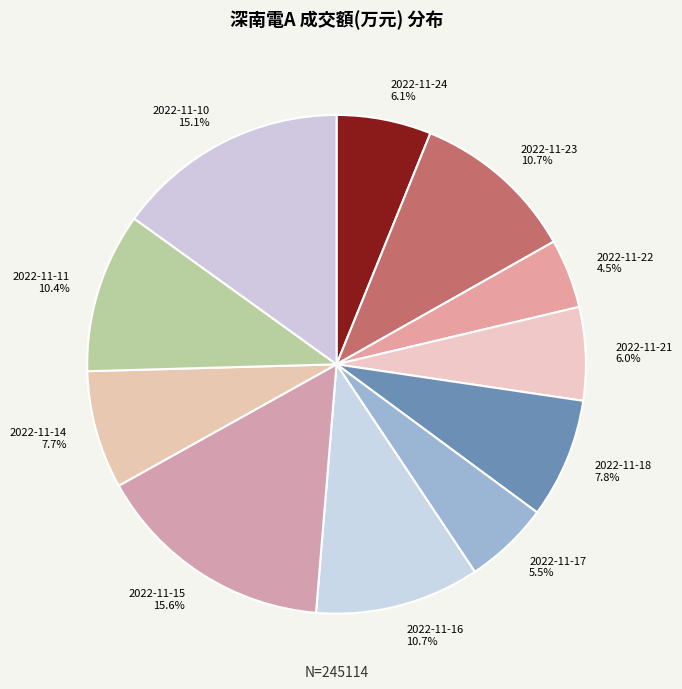

Is it true that 2022-11-10 is 28% of the pie?

False